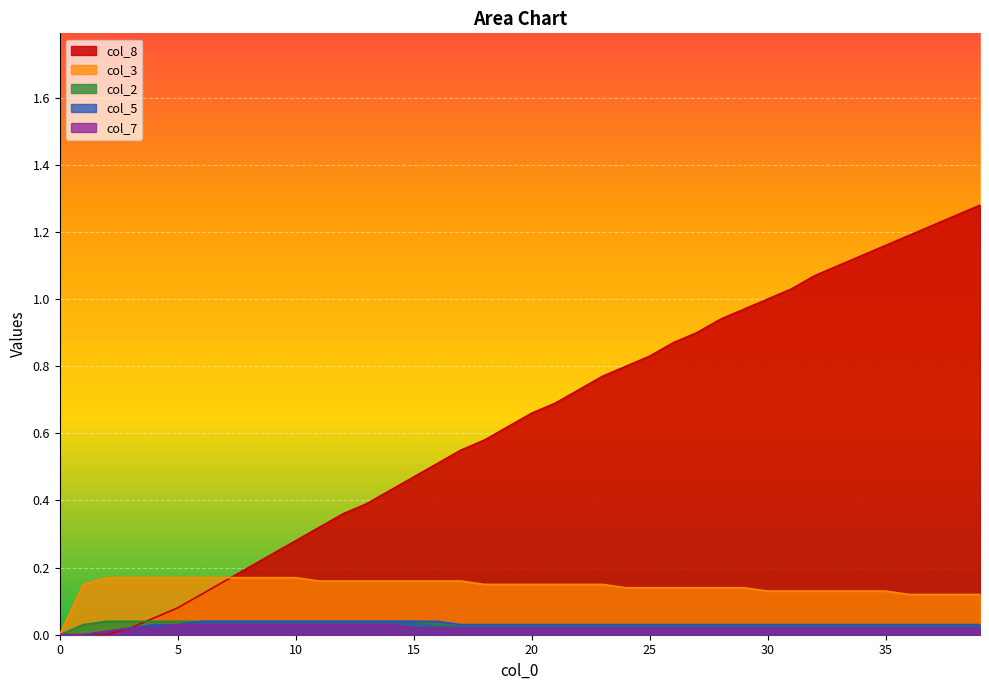

What are all the series names shown in the legend?

col_8, col_3, col_2, col_5, col_7